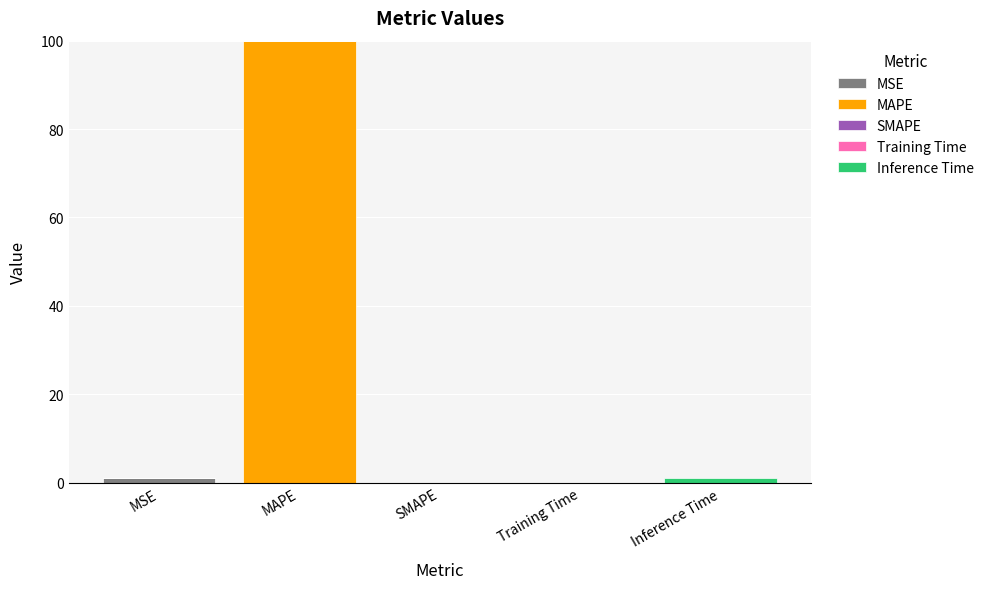

At which category is the sum across all series the highest?

MAPE